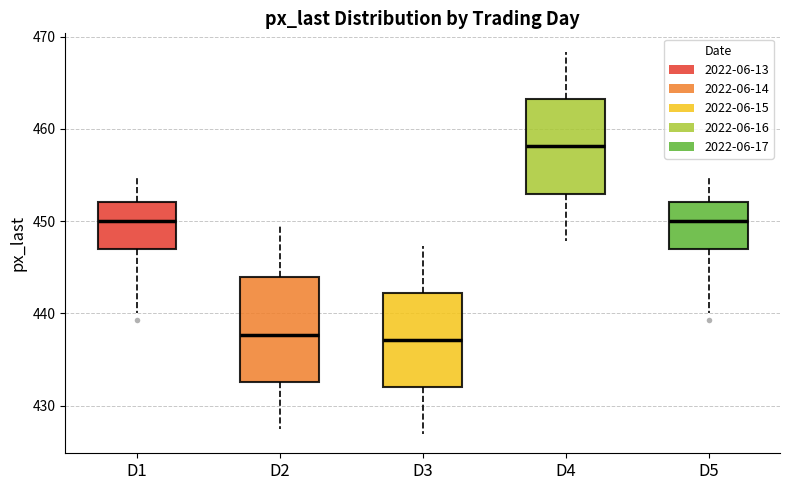

Which box has the highest median line?

D4